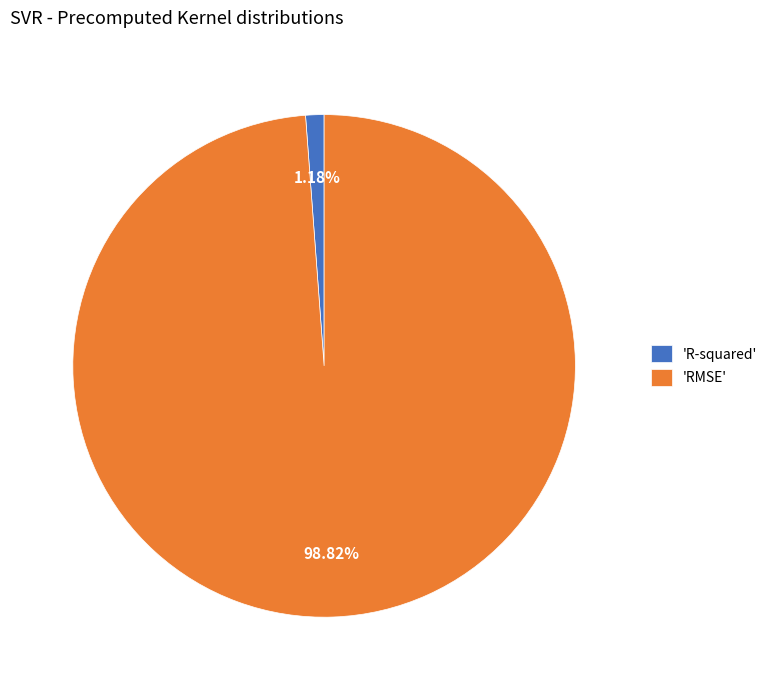

Is there a majority slice in this chart?

Yes